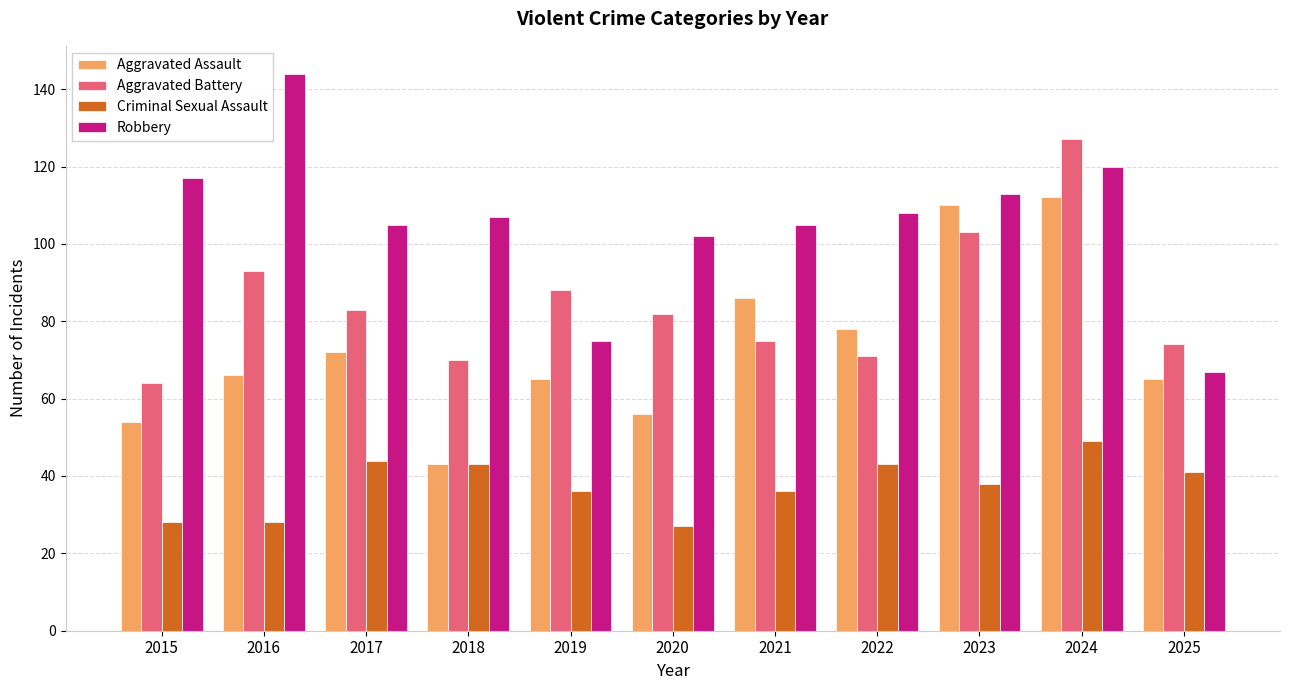

At which label is Aggravated Battery closest to 95?

2016